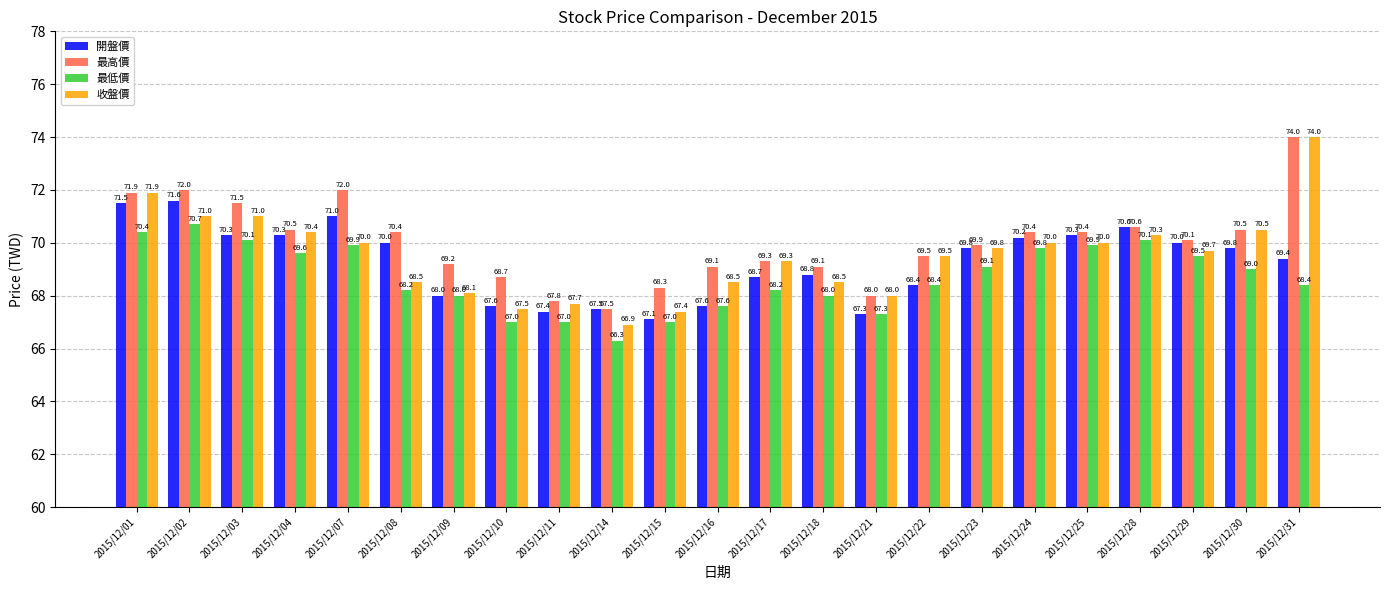

What is the value of the 最低價 bar at the 12th from the left?

67.6